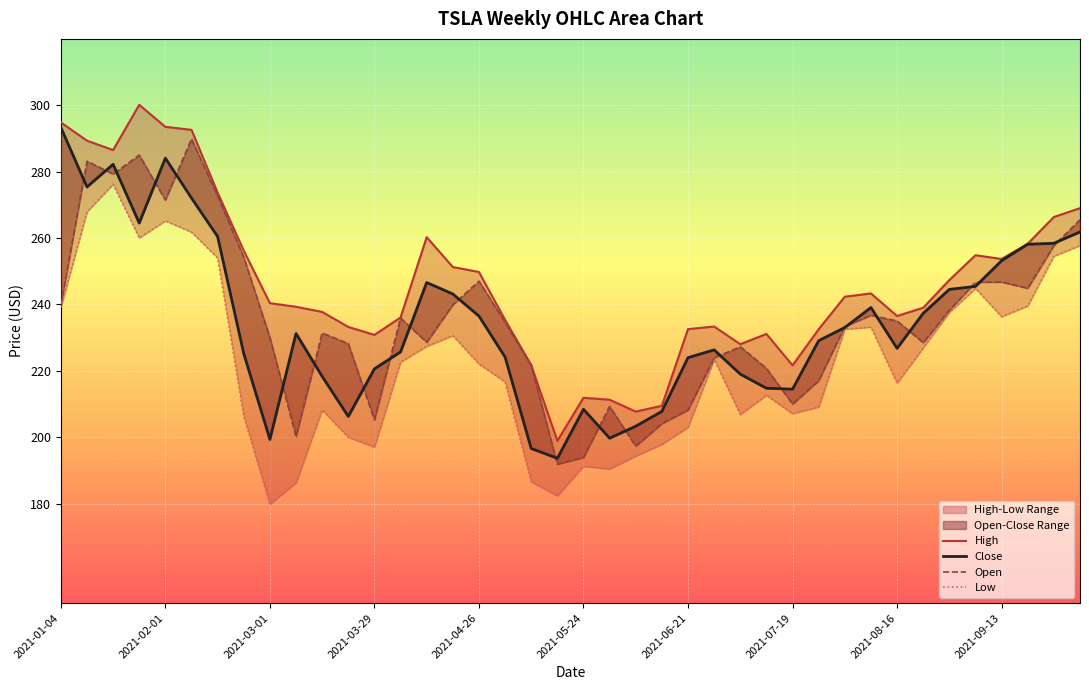

What position from the left is 2021-03-15?

11